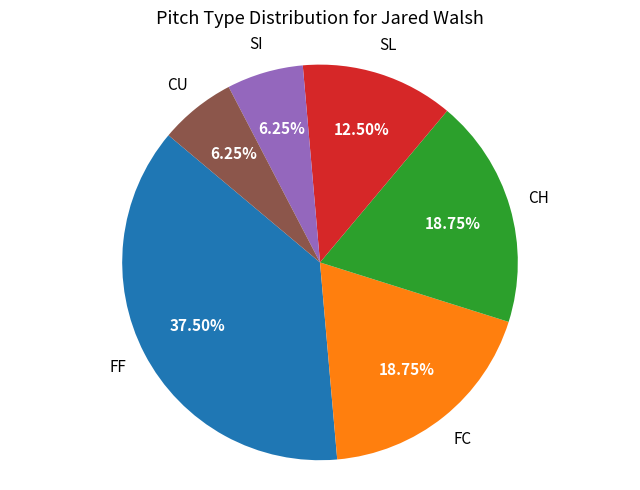

Does any single category account for the majority?

No